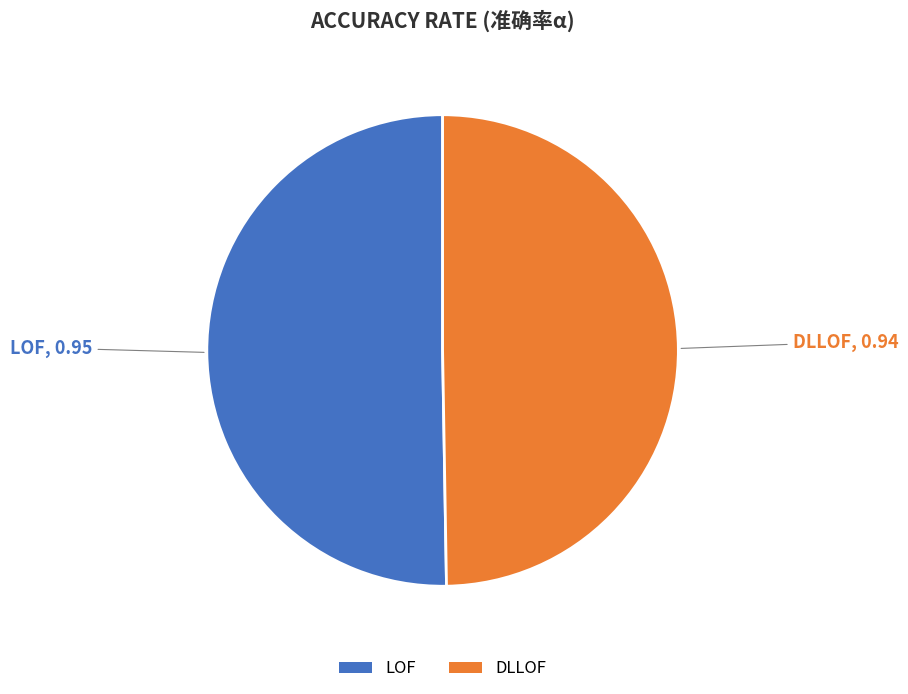

Rank the categories by value from highest to lowest.

LOF, DLLOF